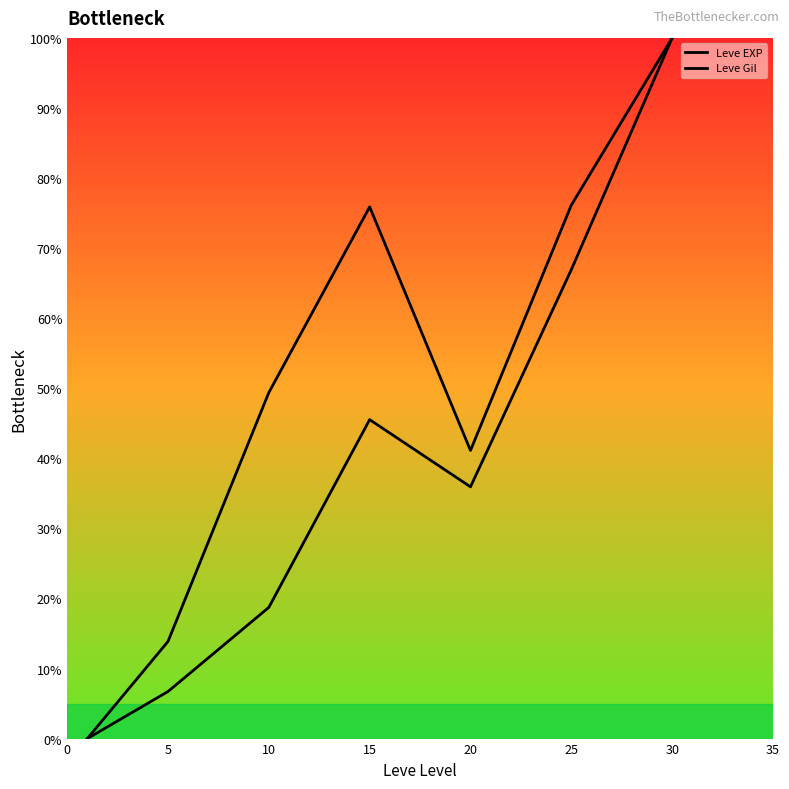

What is the difference between the maximum and second lowest values in the Leve Gil series?

86.1